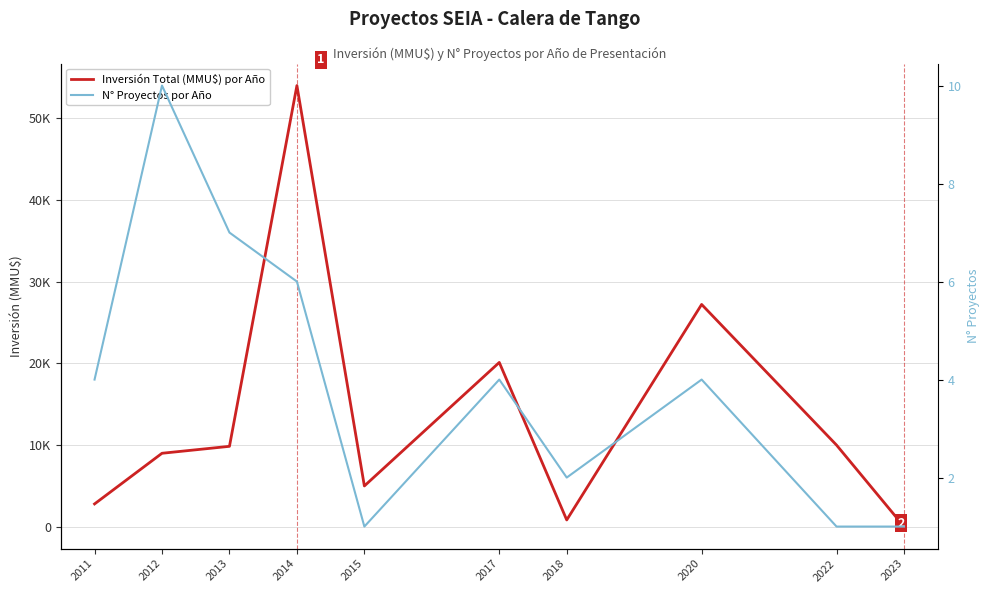

The N° Proyectos por Año series shows 2 at 2018. True or false?

True